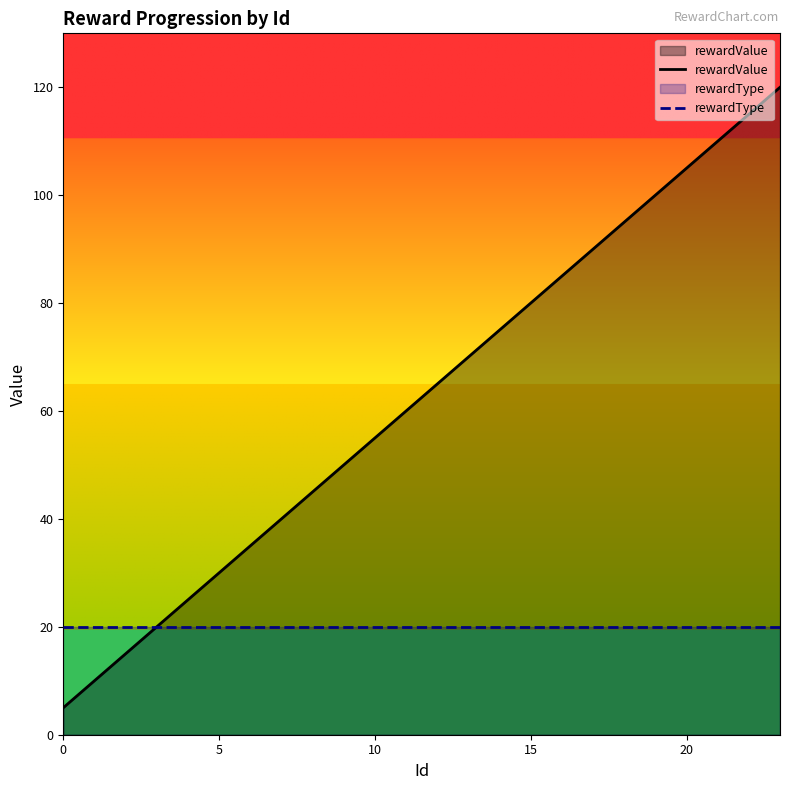

The rewardValue series shows 115 at 22. True or false?

True